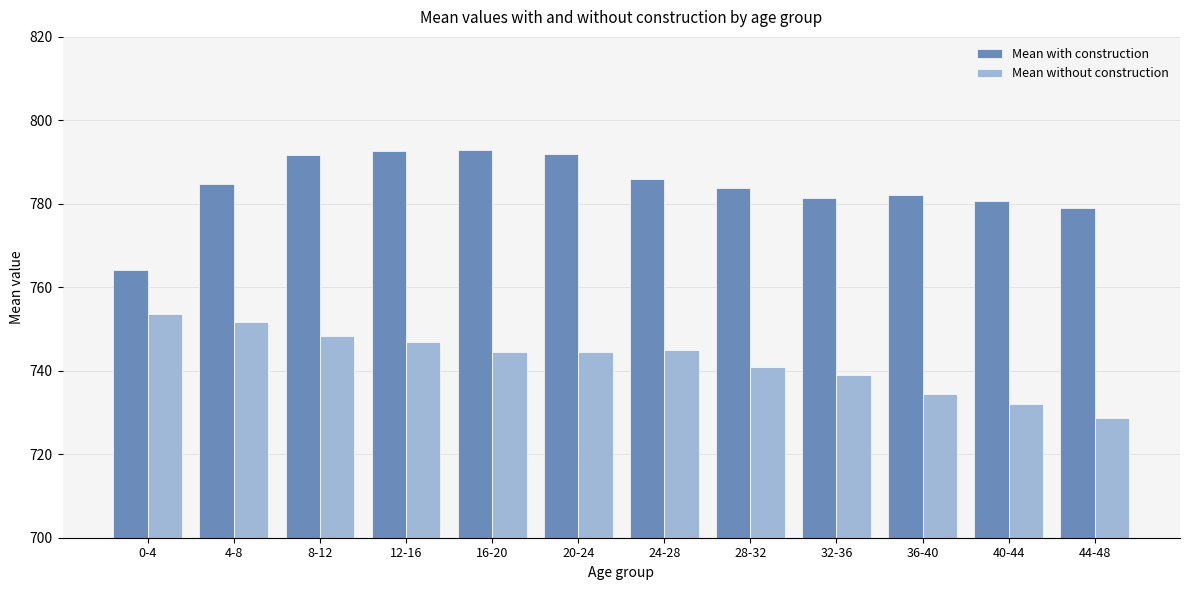

Is the value of Mean without construction at 40-44 greater than the value of Mean with construction at 12-16?

No